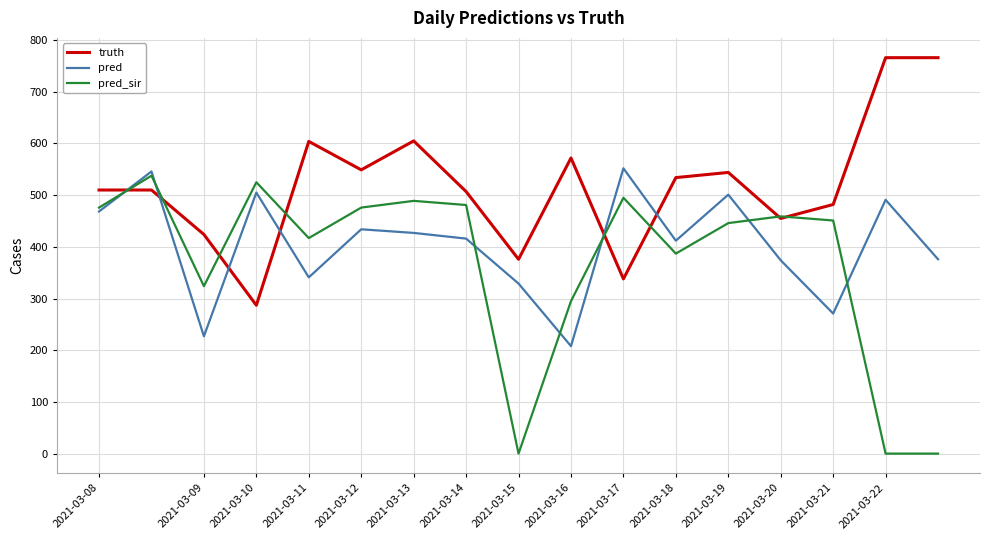

Rank the series by their maximum value, from highest to lowest.

truth, pred, pred_sir